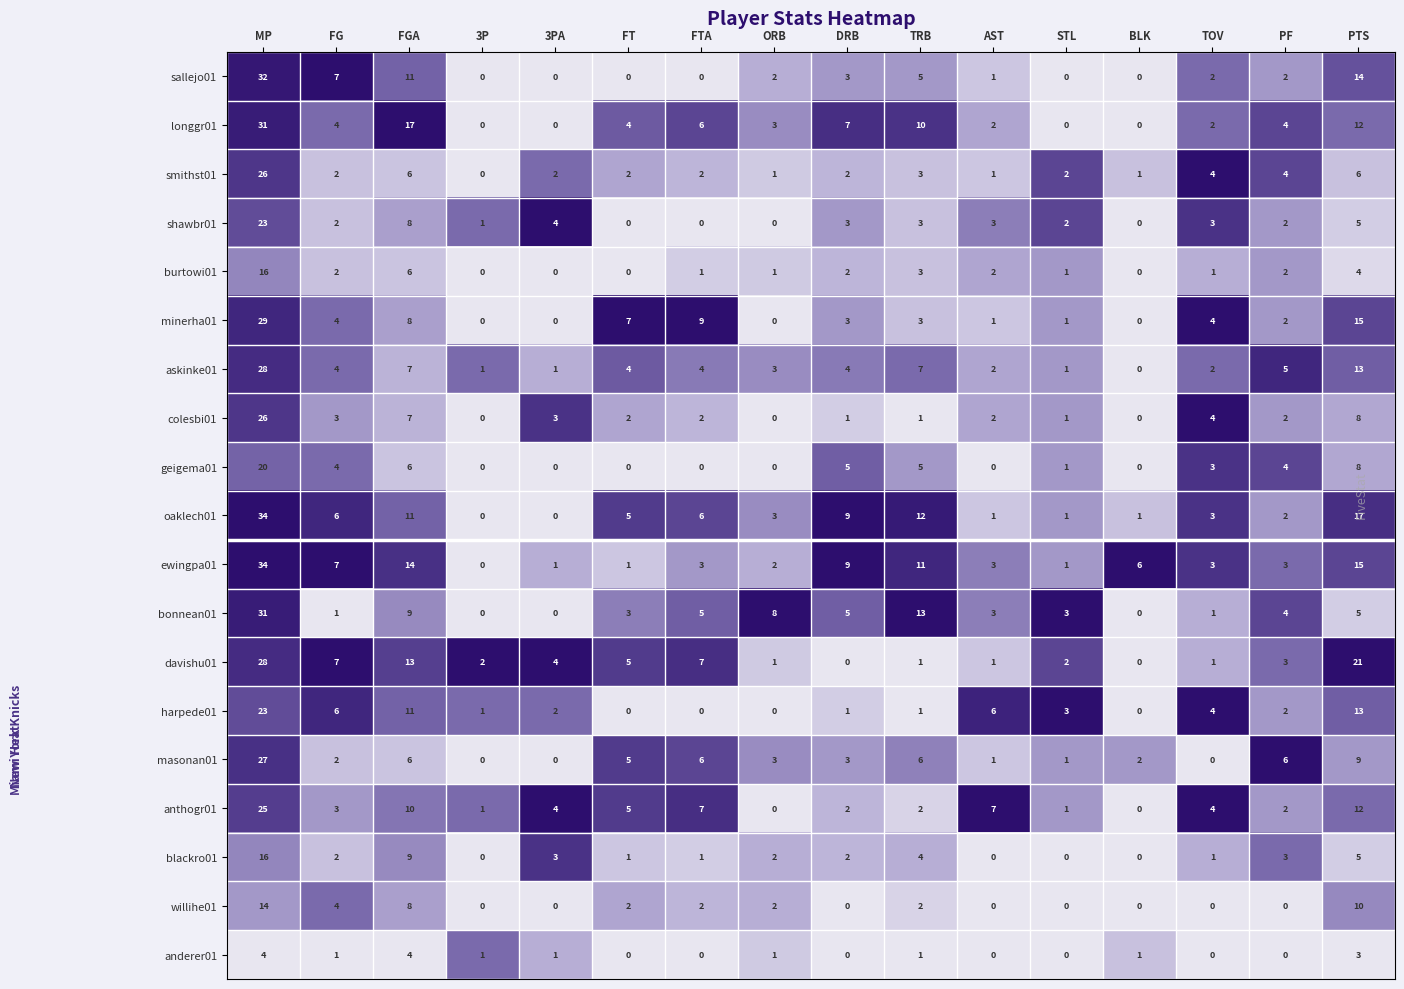

Which series has the largest range (max minus min)?

oaklech01